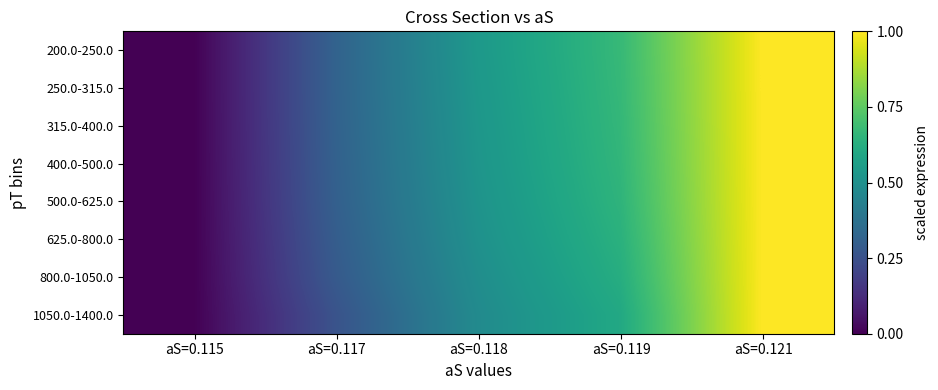

List the series in order of their peak value, highest first.

200.0-250.0, 250.0-315.0, 315.0-400.0, 400.0-500.0, 500.0-625.0, 625.0-800.0, 800.0-1050.0, 1050.0-1400.0